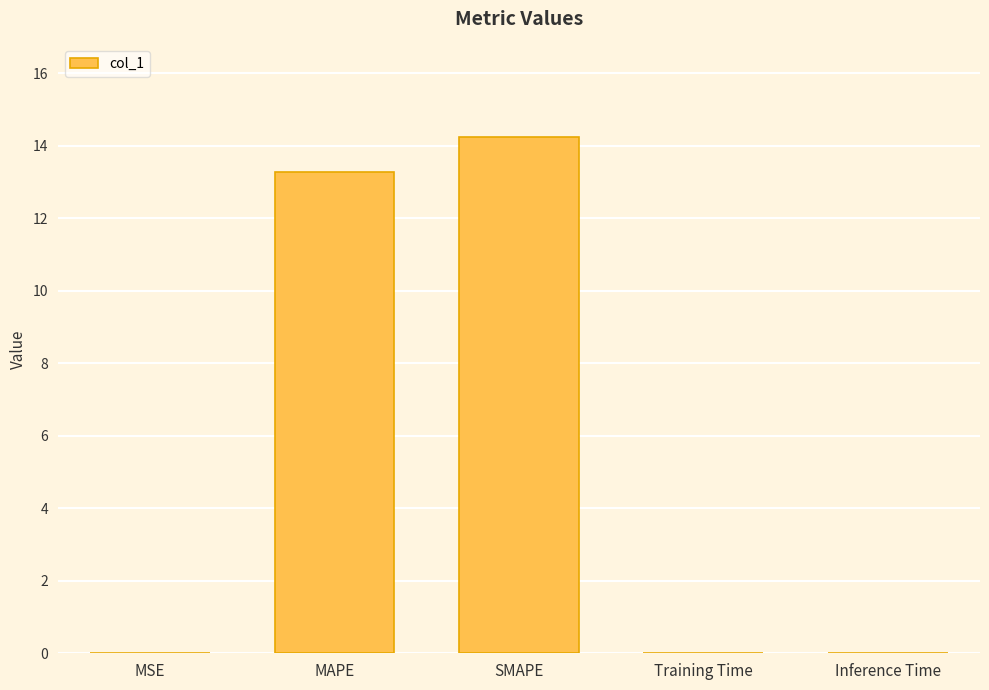

What is the greatest value displayed?

14.2